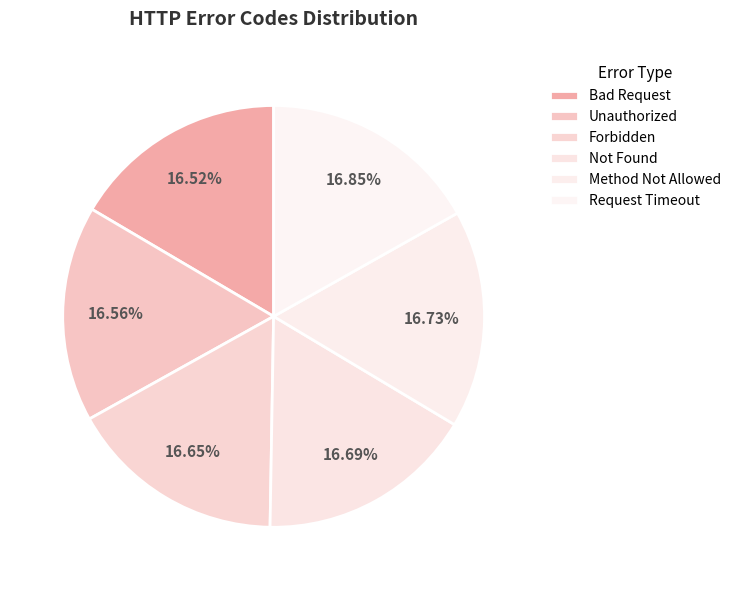

Which slice is the largest?

Request Timeout